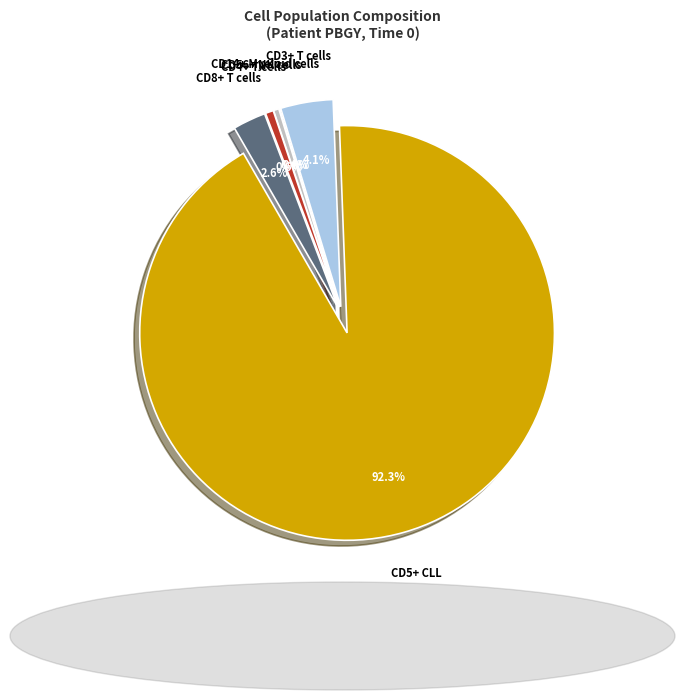

To the nearest percent, what is the difference between the CD4+ T cells and CD8+ T cells slice percentages?

2%